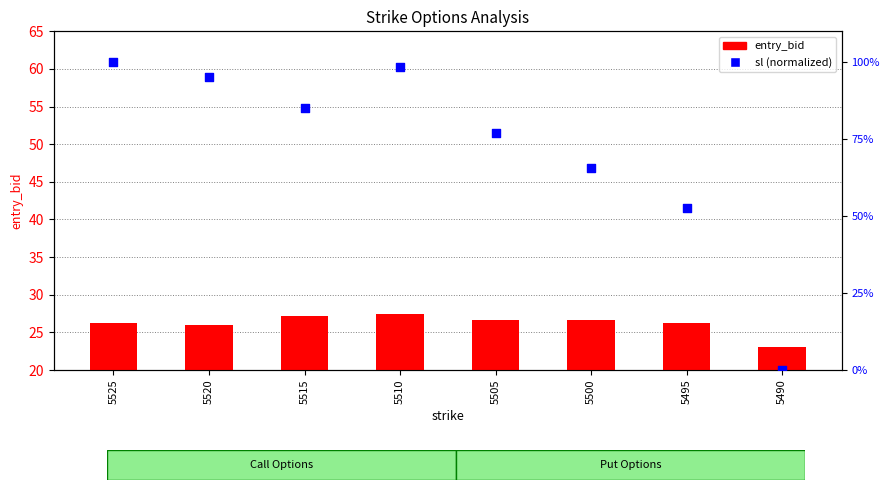

Which series contains the highest Y value?

sl (normalized)